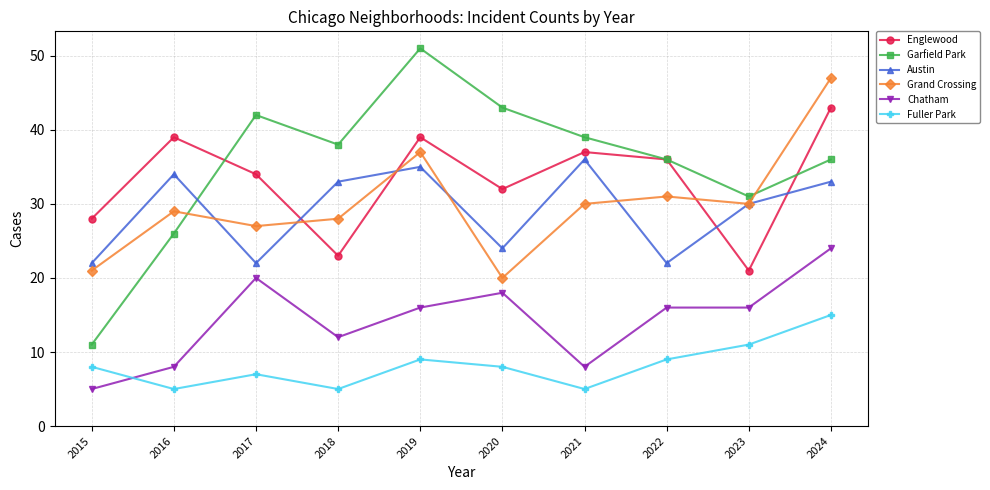

What is the value of the Chatham point at the 7th from the left?

8